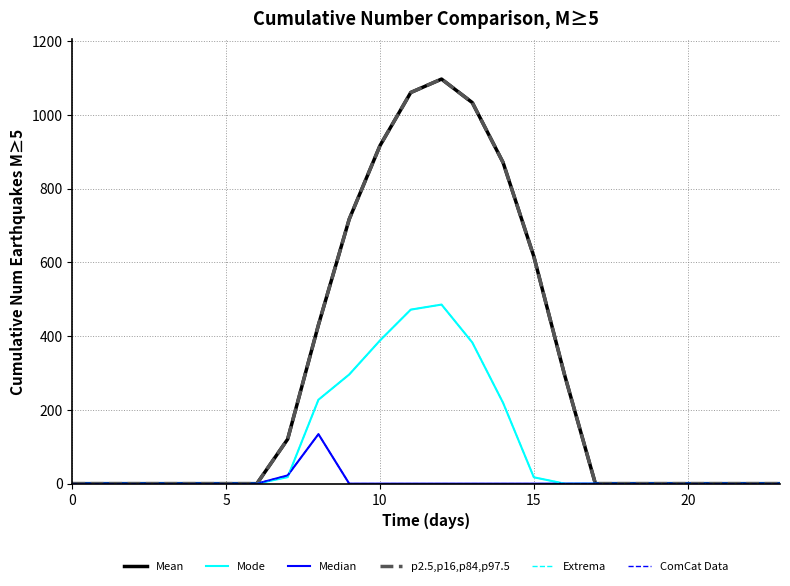

How many lines are shown in the chart?

6